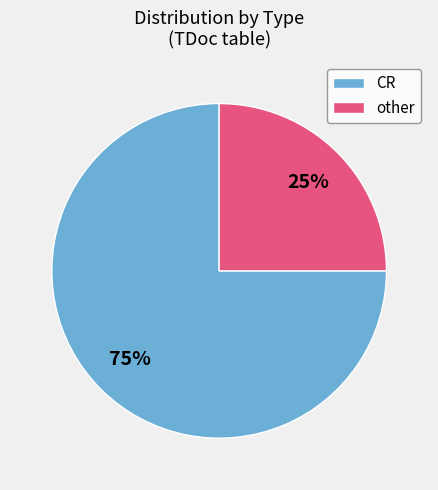

Rank the categories by value from highest to lowest.

CR, other